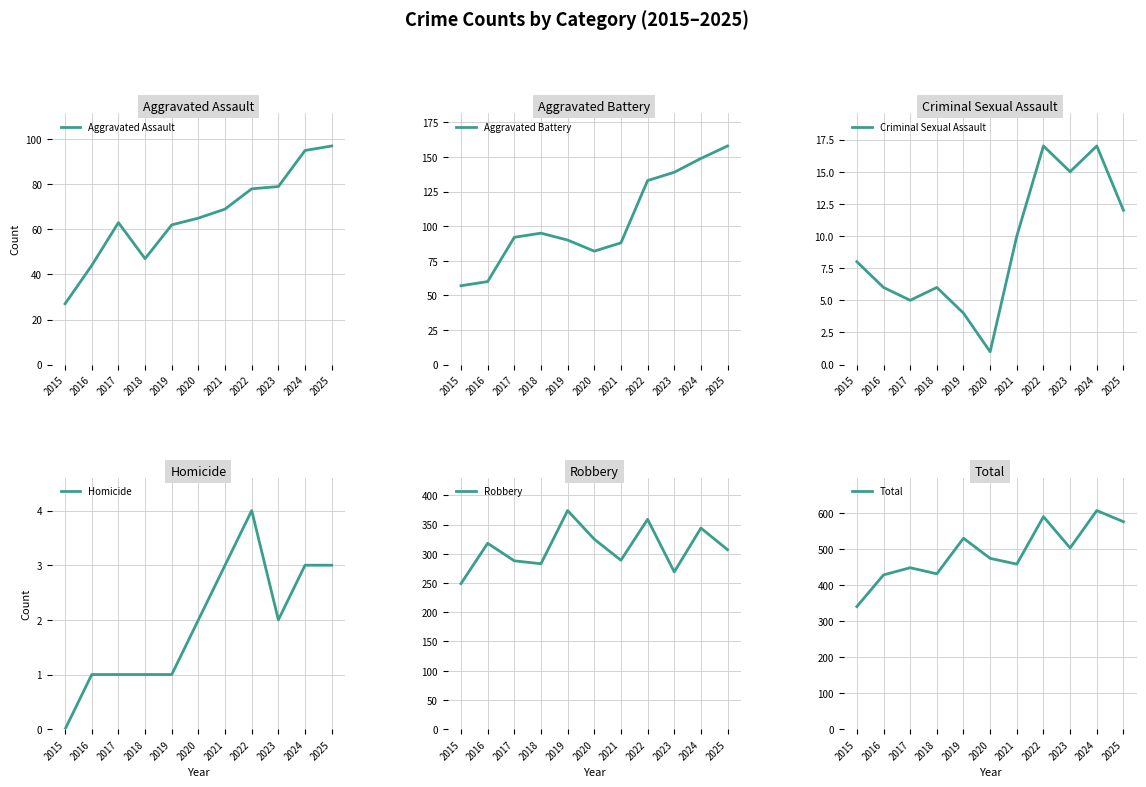

At which category is the sum across all series the highest?

2024